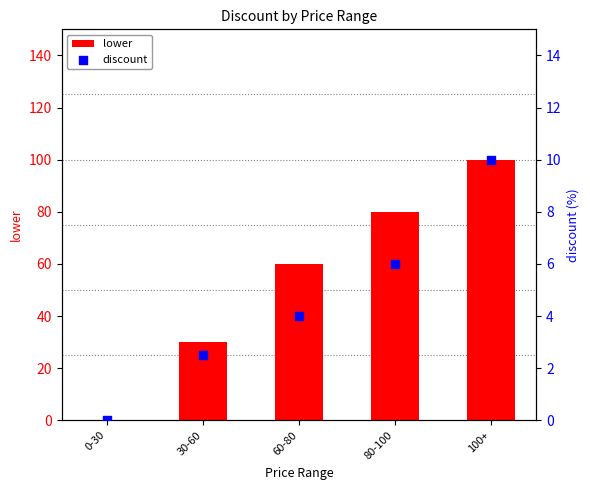

What are all the series names shown in the legend?

lower, discount